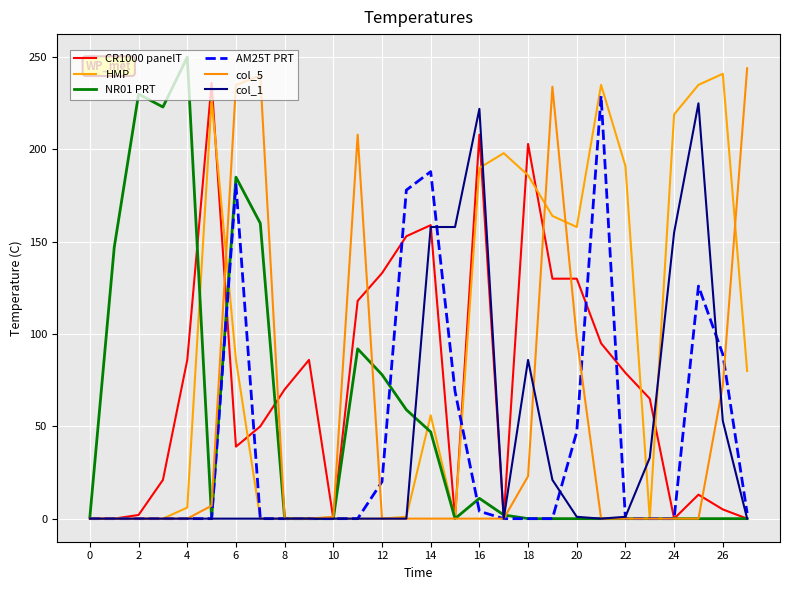

After their last crossing, which series has the higher values: CR1000 panelT or HMP?

HMP